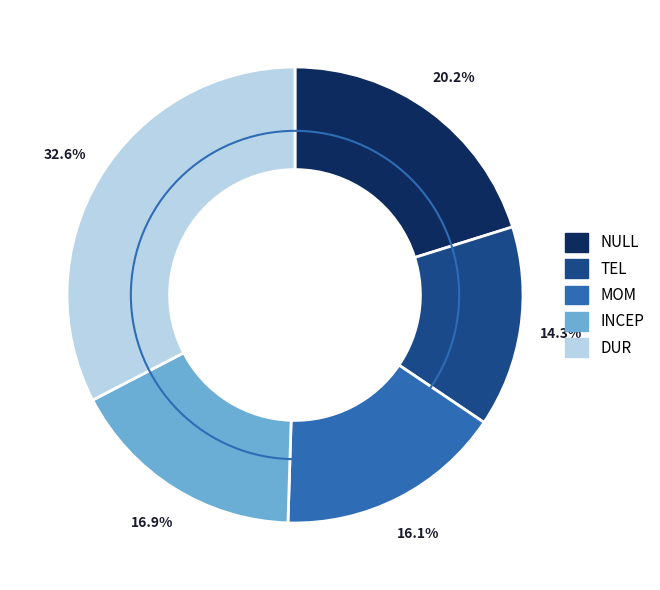

Is there any slice that represents more than half of the pie?

No